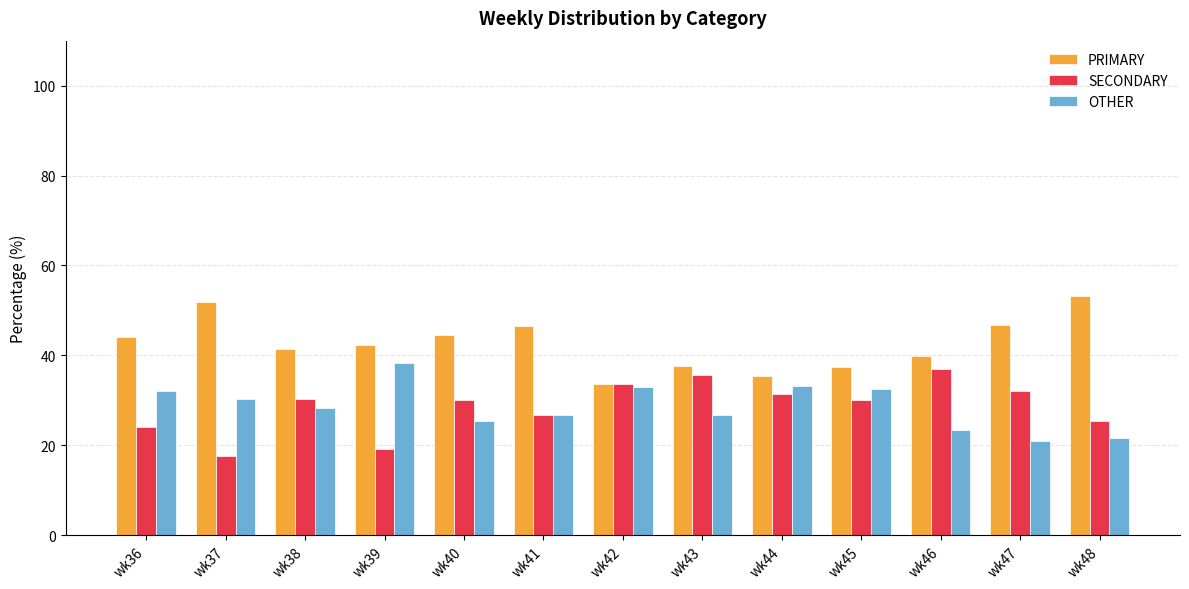

What is the difference between the maximum and minimum values in the SECONDARY series?

19.2